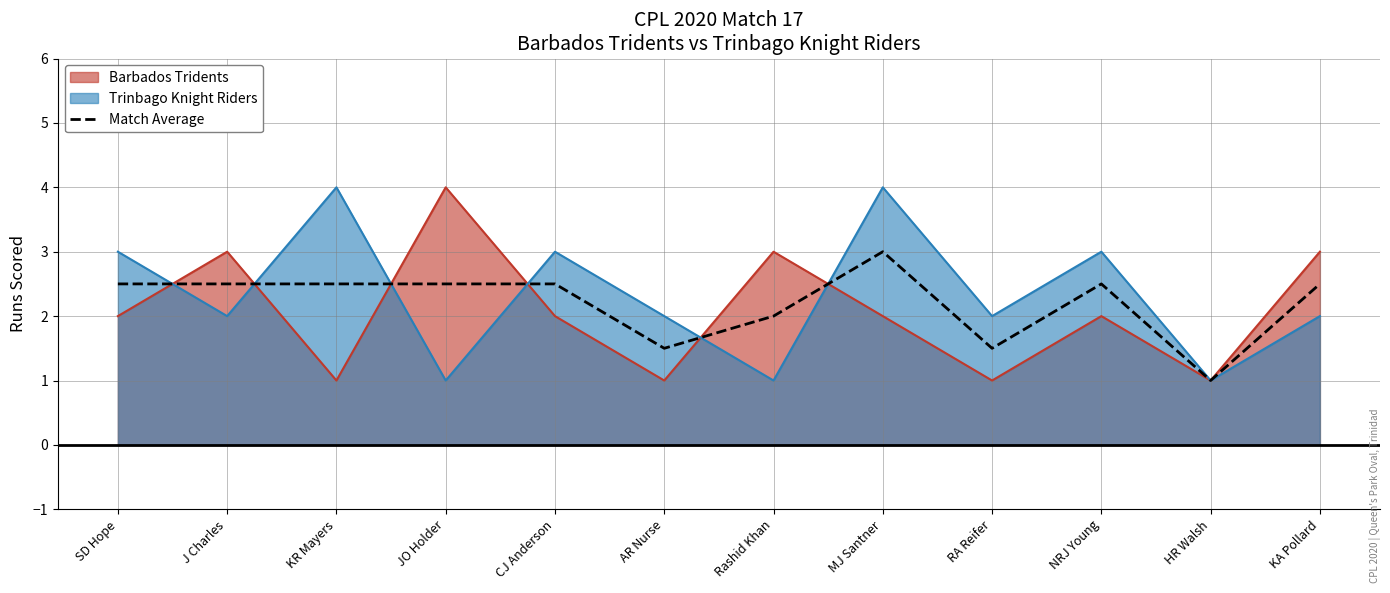

How many values are between 2 and 3?

9